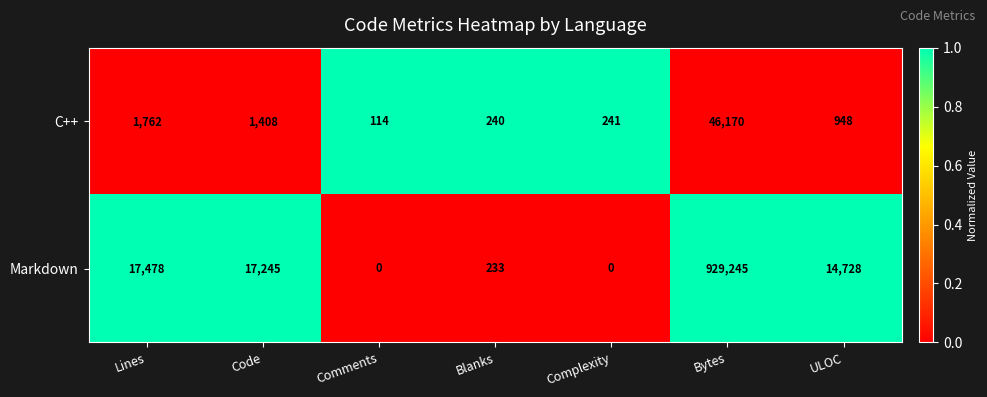

Which series has the largest range (max minus min)?

Markdown